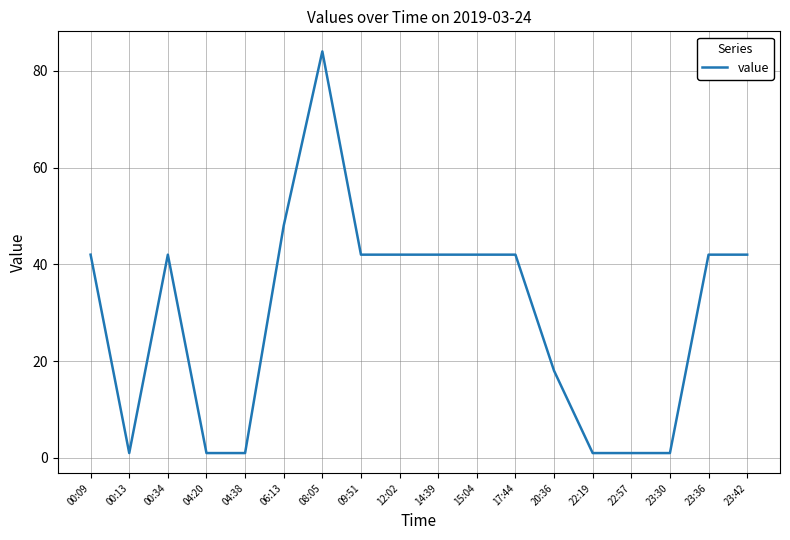

What is the sum of the values at 12:02 and 04:38?

43